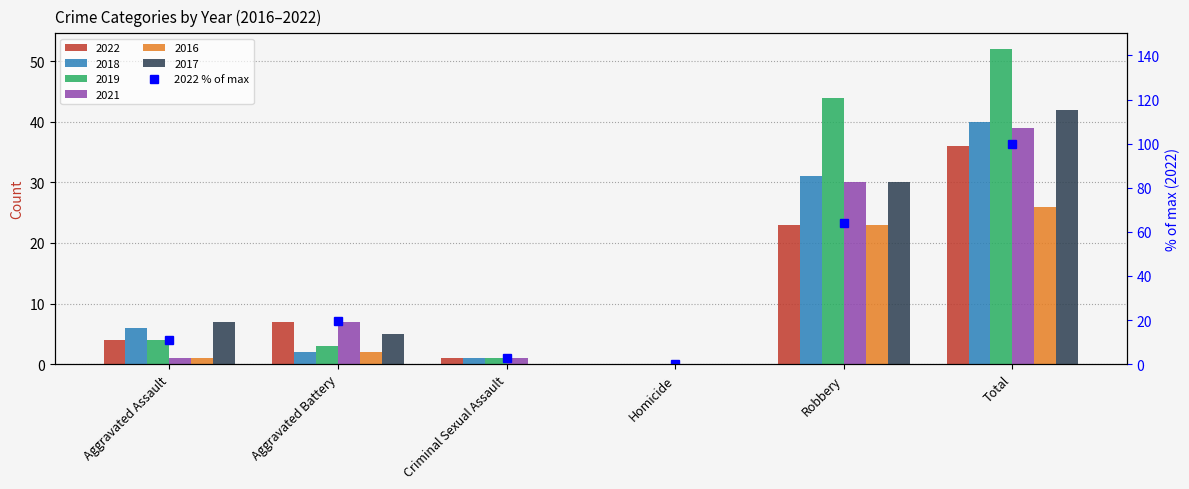

What is the label of the 2nd bar from the right?

Robbery